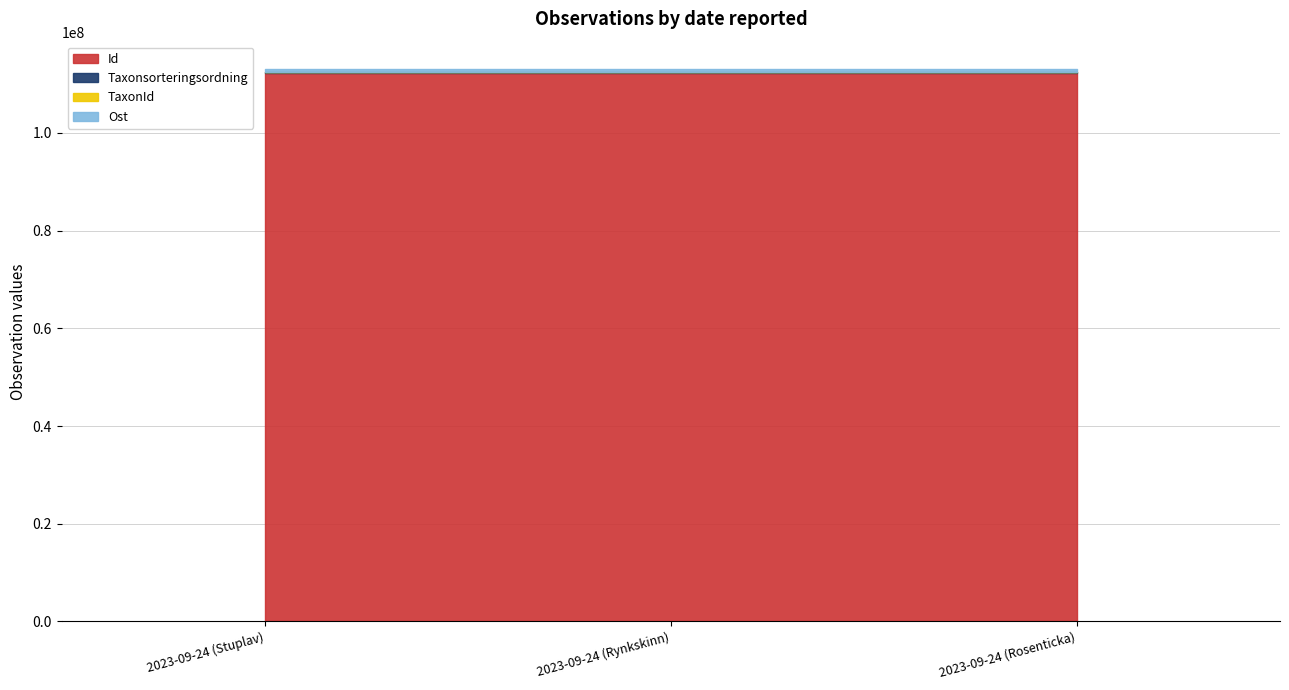

How many data points in TaxonId are above 1209?

1